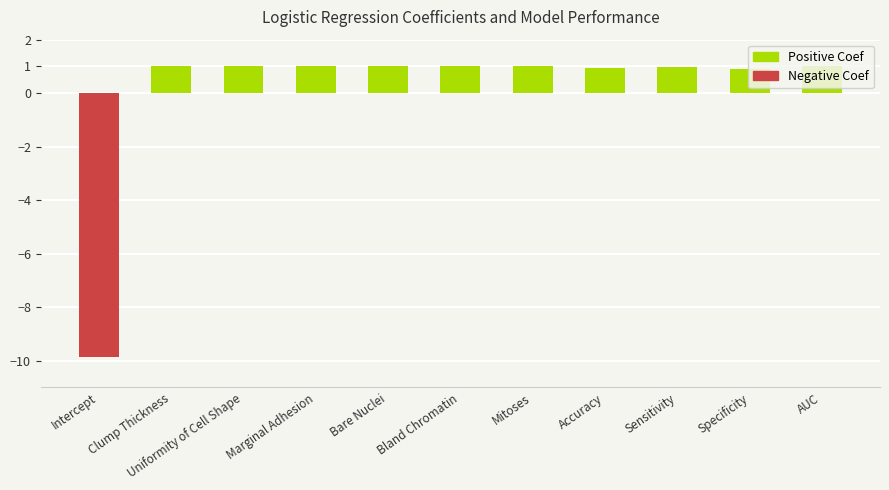

List the series in order of their overall mean, lowest first.

Negative Coef, Positive Coef